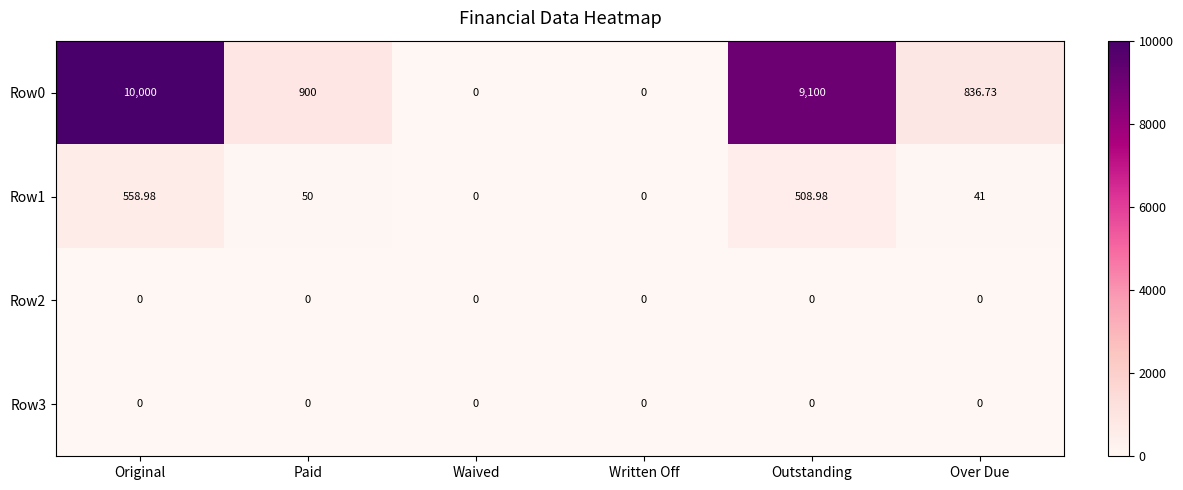

At which category is the sum across all series the highest?

Original